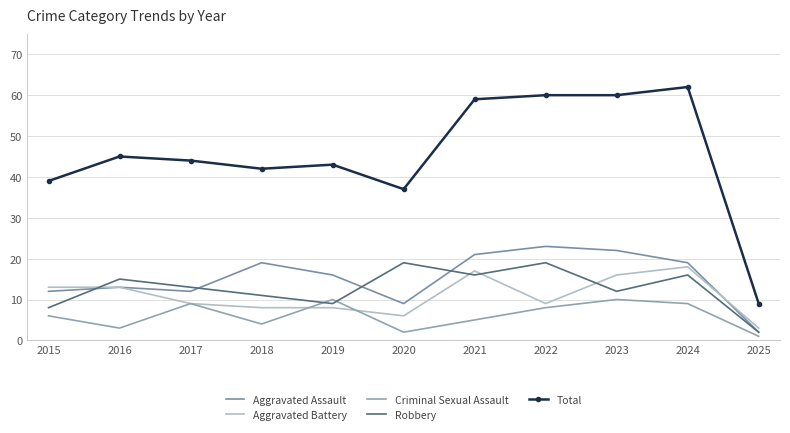

What is the minimum value shown in the chart?

1